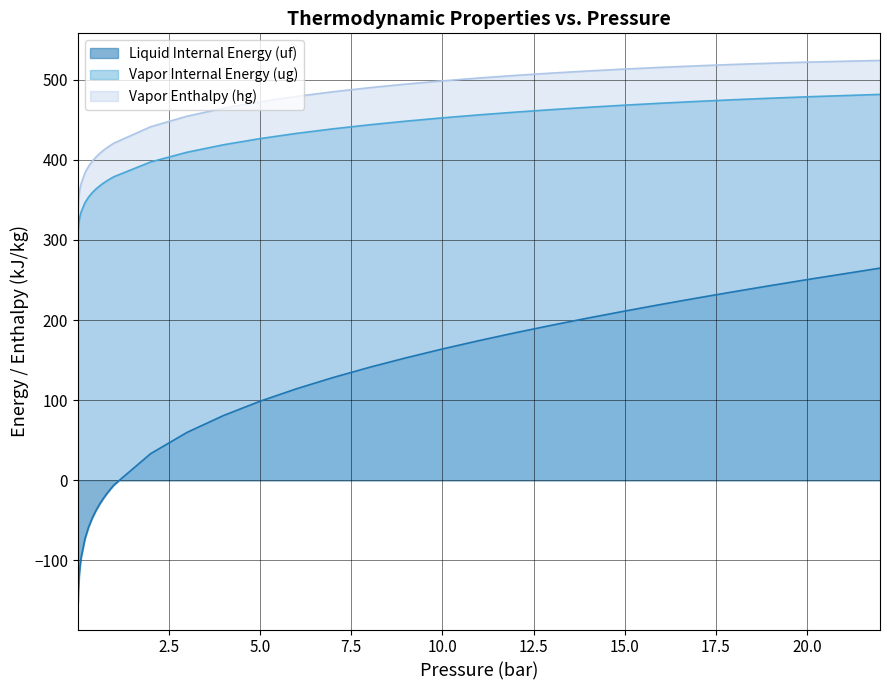

Which series has the largest range (max minus min)?

Liquid Internal Energy (uf)